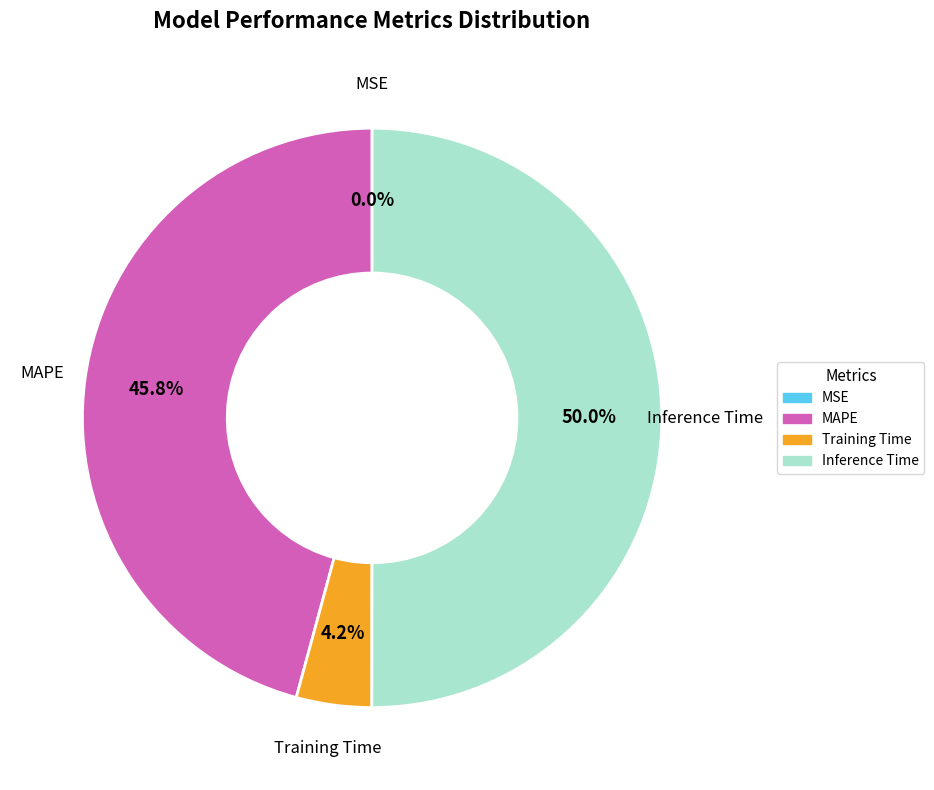

Is it true that Training Time is 4% of the pie?

True